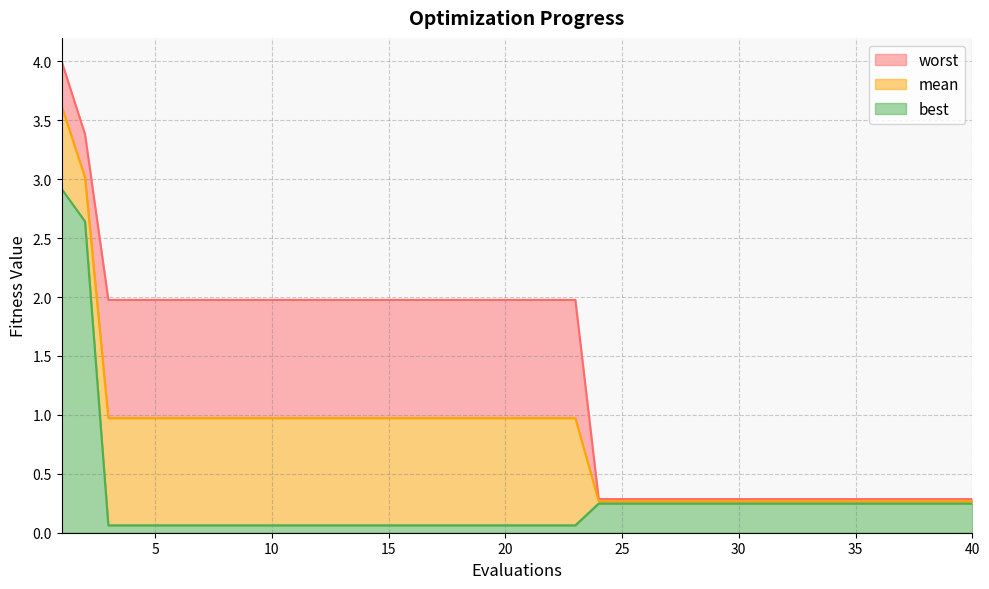

Reading left to right, what are all the values shown in this chart?

mean: 3.6	3.0	1.0	1.0	1.0	1.0	1.0	1.0	1.0	1.0	1.0	1.0	1.0	1.0	1.0	1.0	1.0	1.0	1.0	1.0	1.0	1.0	1.0	0.3	0.3	0.3	0.3	0.3	0.3	0.3	0.3	0.3	0.3	0.3	0.3	0.3	0.3	0.3	0.3	0.3
best: 2.9	2.6	0.1	0.1	0.1	0.1	0.1	0.1	0.1	0.1	0.1	0.1	0.1	0.1	0.1	0.1	0.1	0.1	0.1	0.1	0.1	0.1	0.1	0.2	0.2	0.2	0.2	0.2	0.2	0.2	0.2	0.2	0.2	0.2	0.2	0.2	0.2	0.2	0.2	0.2
worst: 4.0	3.4	2.0	2.0	2.0	2.0	2.0	2.0	2.0	2.0	2.0	2.0	2.0	2.0	2.0	2.0	2.0	2.0	2.0	2.0	2.0	2.0	2.0	0.3	0.3	0.3	0.3	0.3	0.3	0.3	0.3	0.3	0.3	0.3	0.3	0.3	0.3	0.3	0.3	0.3